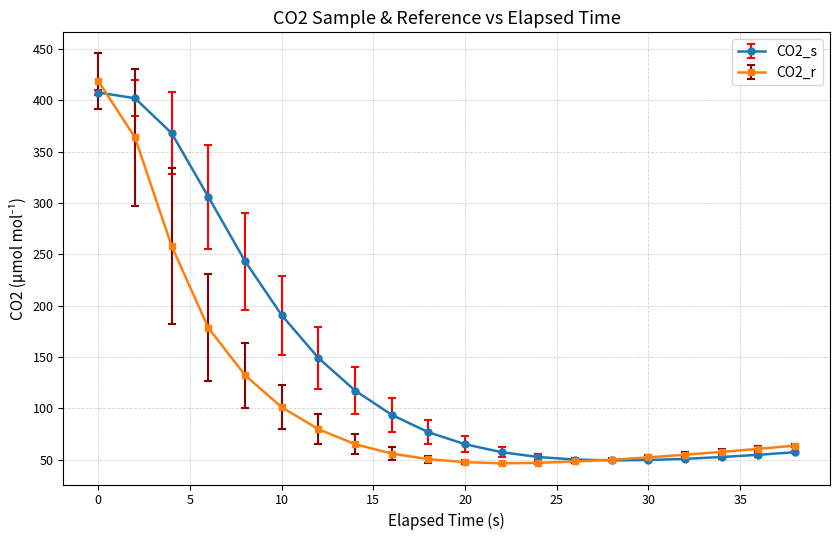

What is the maximum value for CO2_r?

418.7